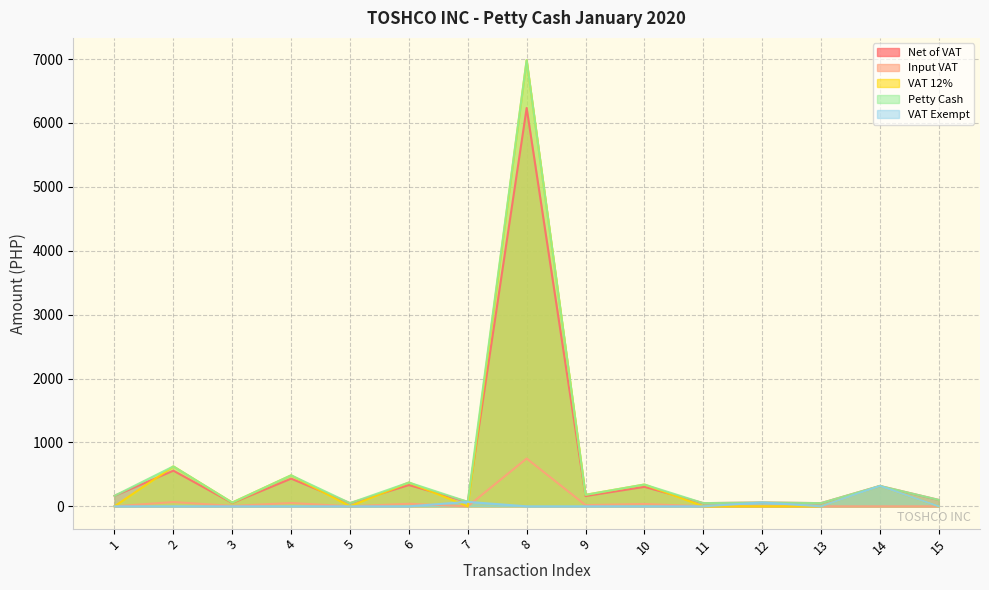

What is the total value across all series at 7?

210.0